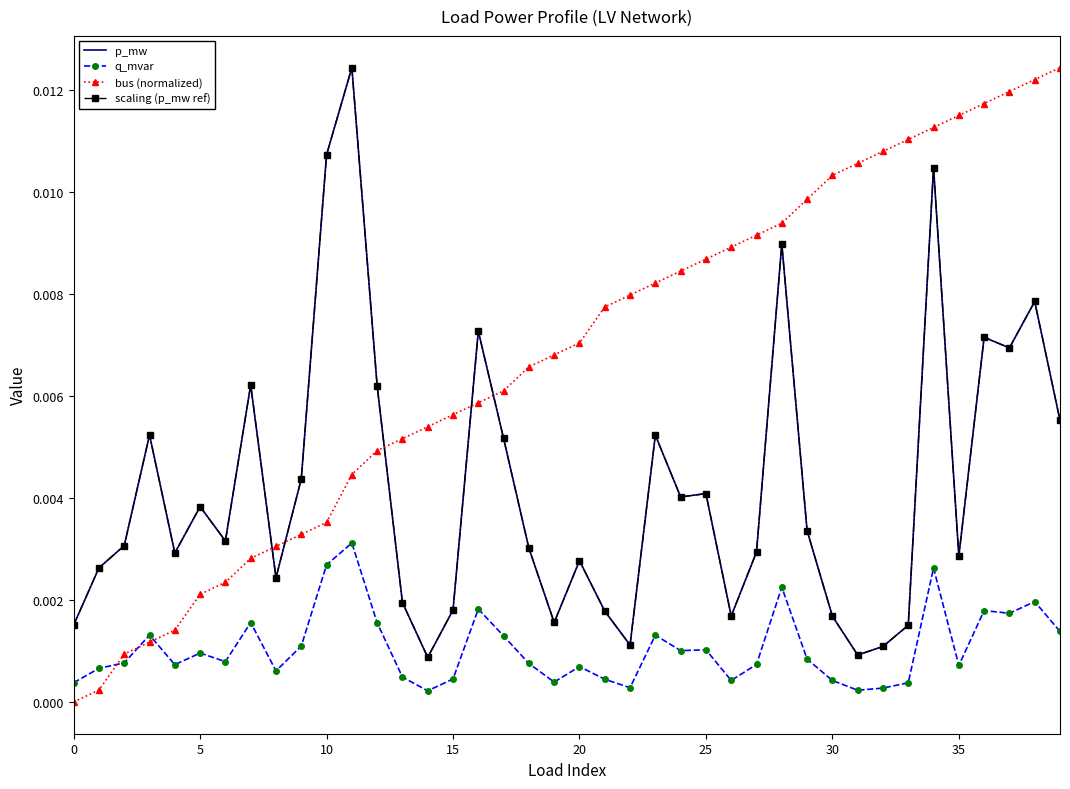

True or false: bus (normalized) has more than 0 interior local peaks.

False